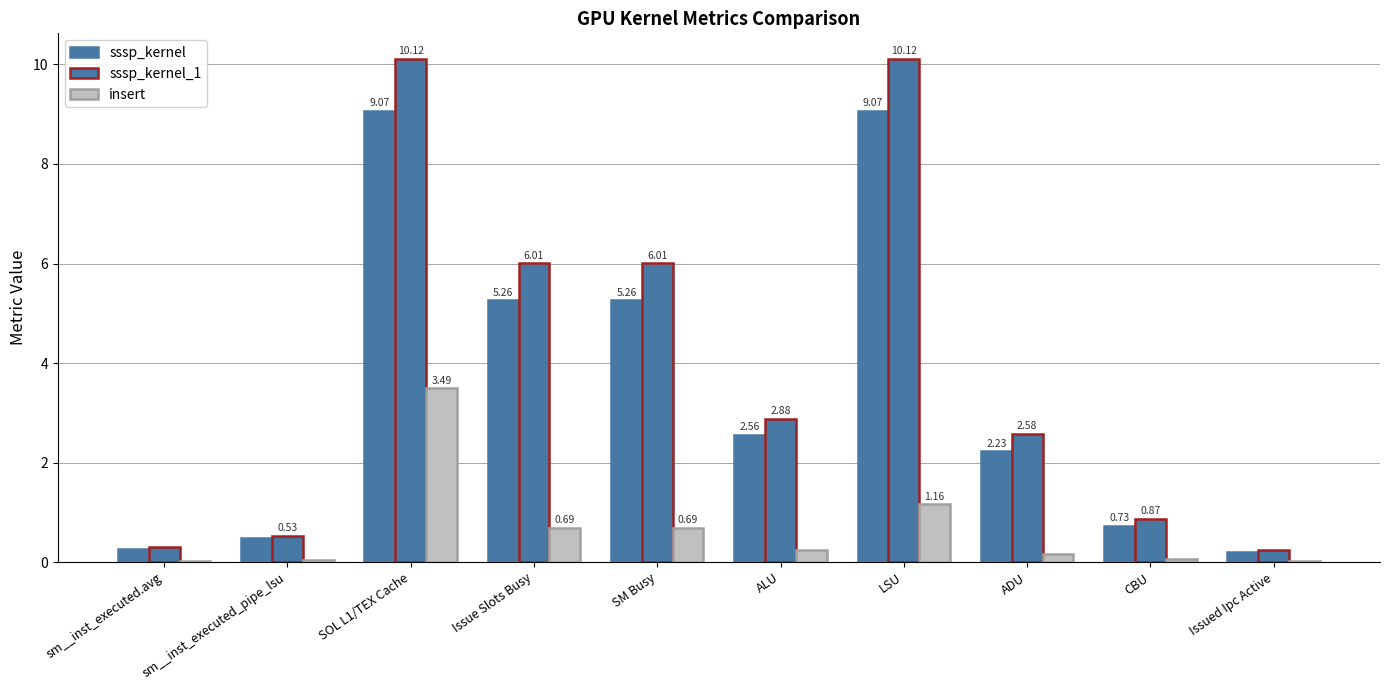

Are the bars grouped side by side (vs. stacked)?

Yes